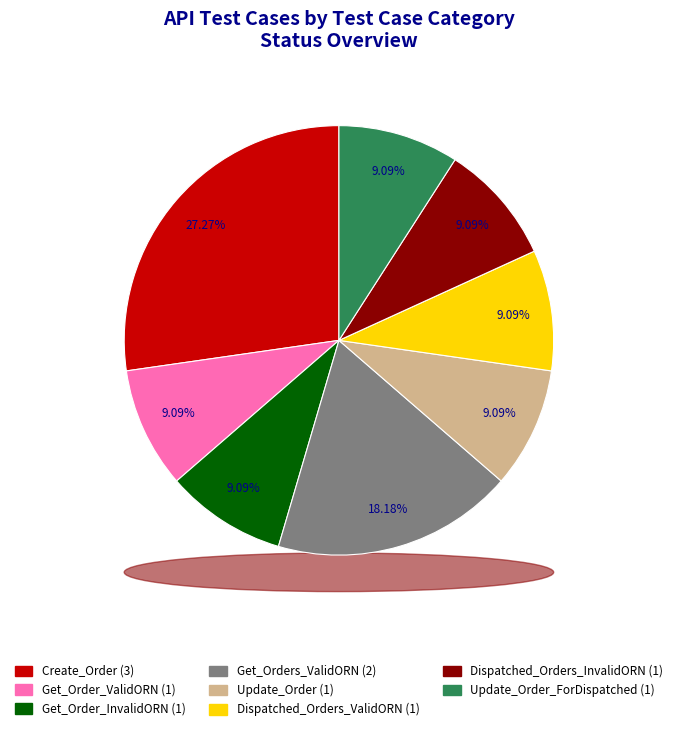

Which category has the smallest portion of the pie?

Get_Order_ValidORN